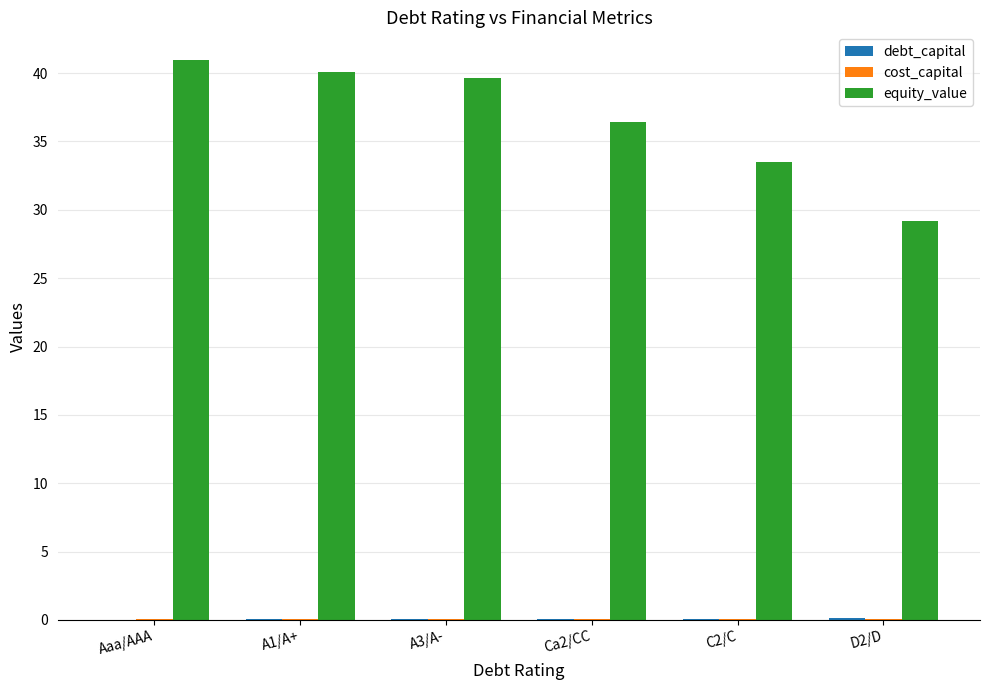

Which series changed the most between C2/C and D2/D?

equity_value